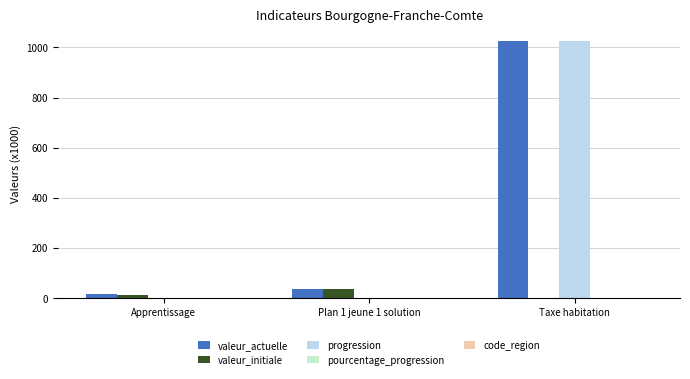

Which label corresponds to the largest value in the chart?

Taxe habitation